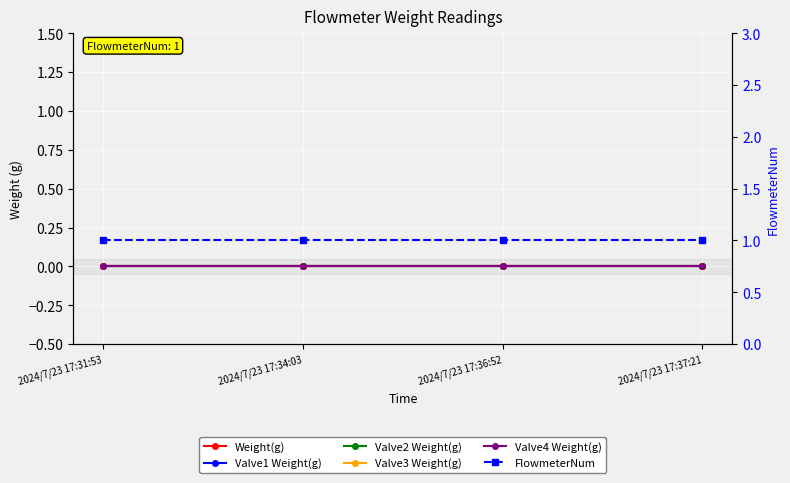

How many distinct data groups are displayed?

6